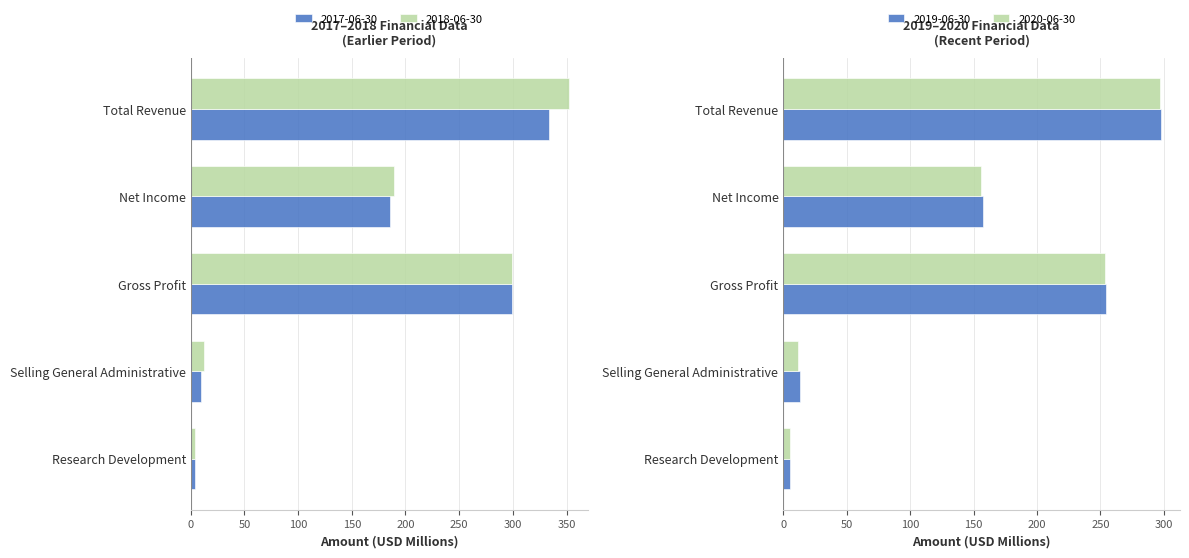

What is the average value of the 2019-06-30 series?

145.5